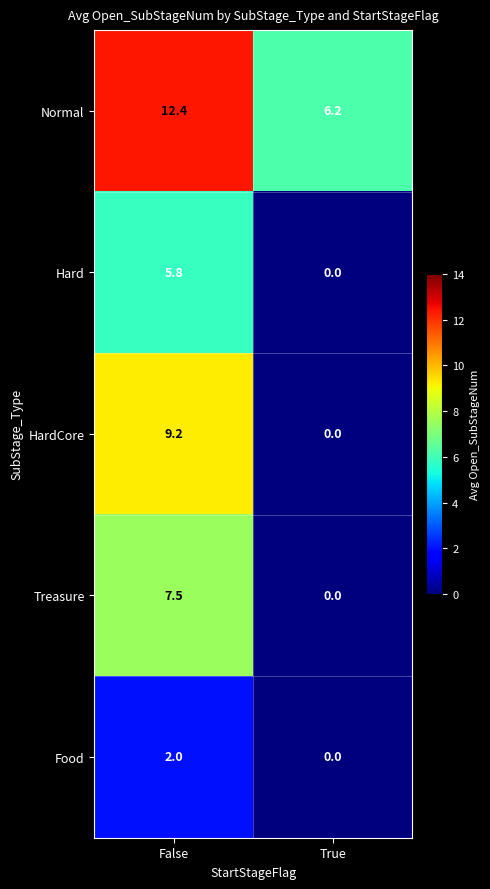

Where is Hard nearest to the value 2?

True